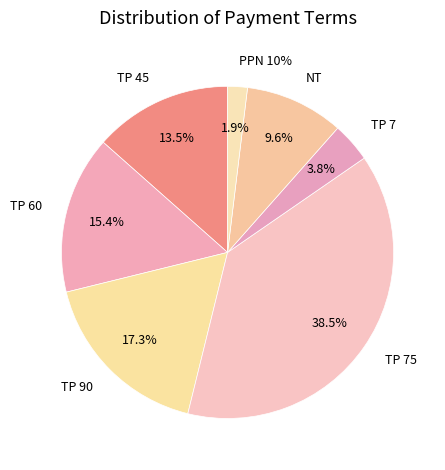

Does NT account for over 50% of the chart?

No